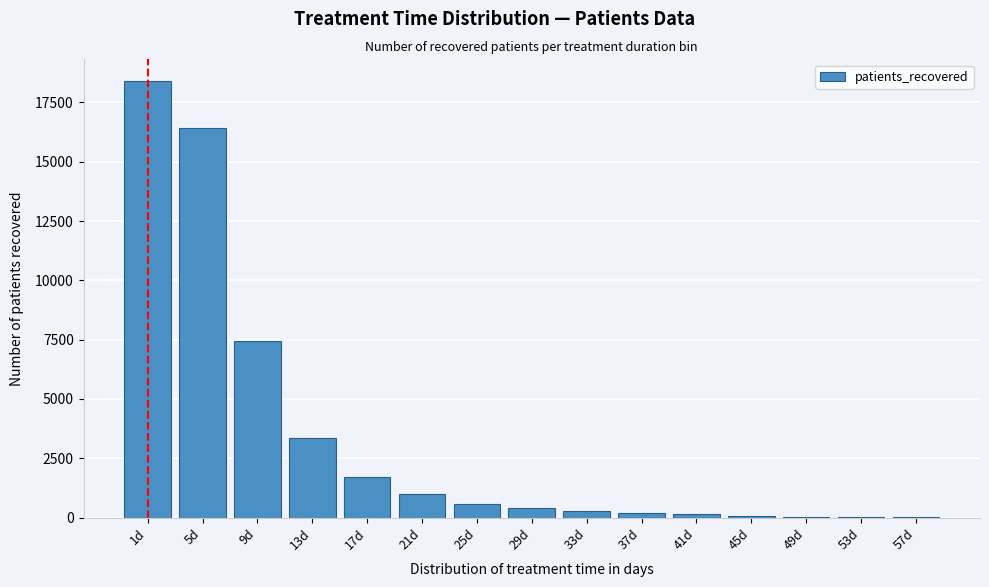

Which category has the highest value across all series?

1d